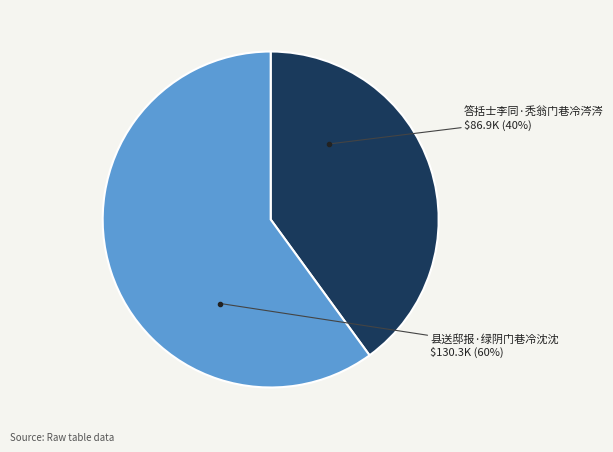

To the nearest percent, what portion does 县送邸报·绿阴门巷冷沈沈 represent?

60%